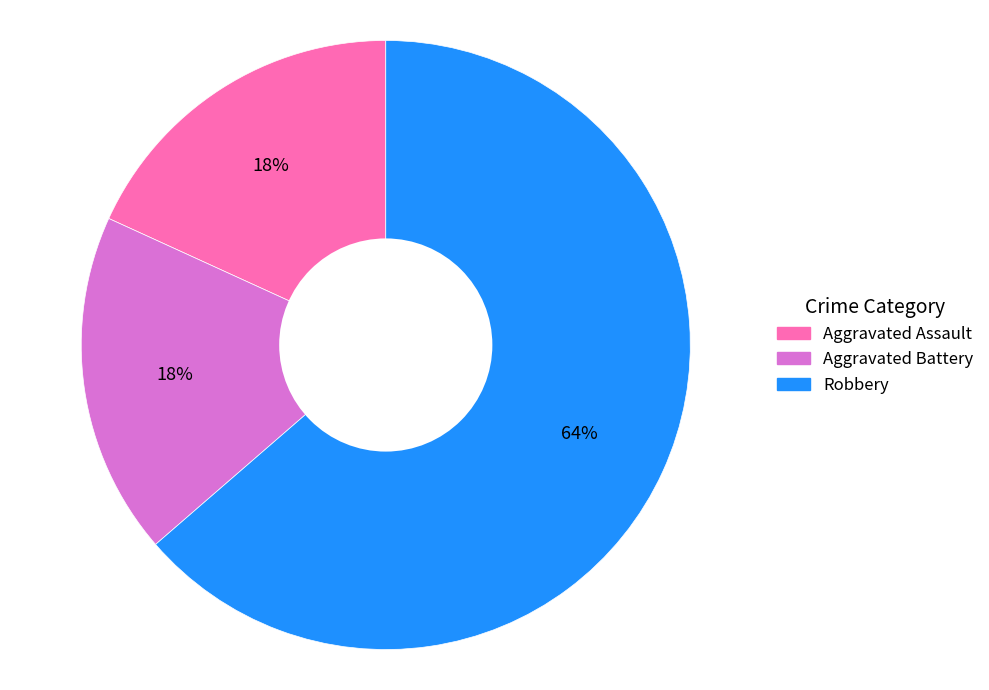

What is the largest slice in the pie chart?

Robbery